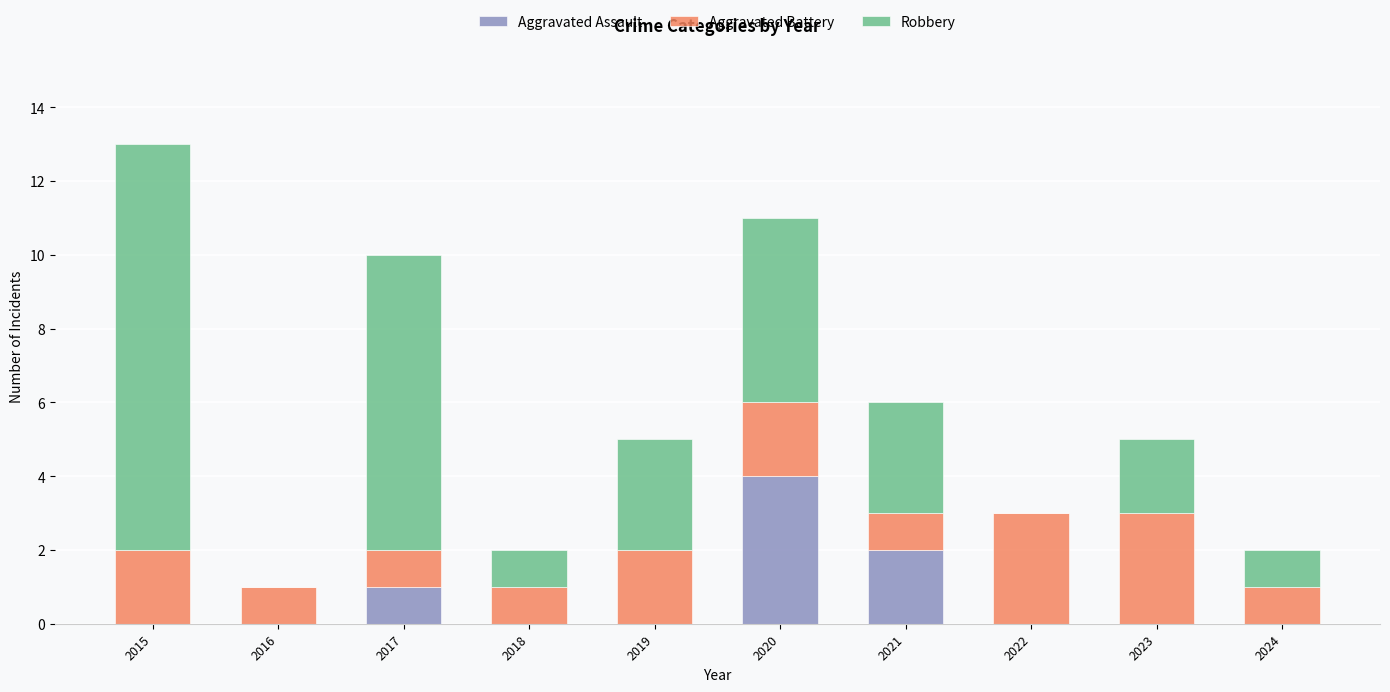

At which category is the sum across all series the highest?

2015